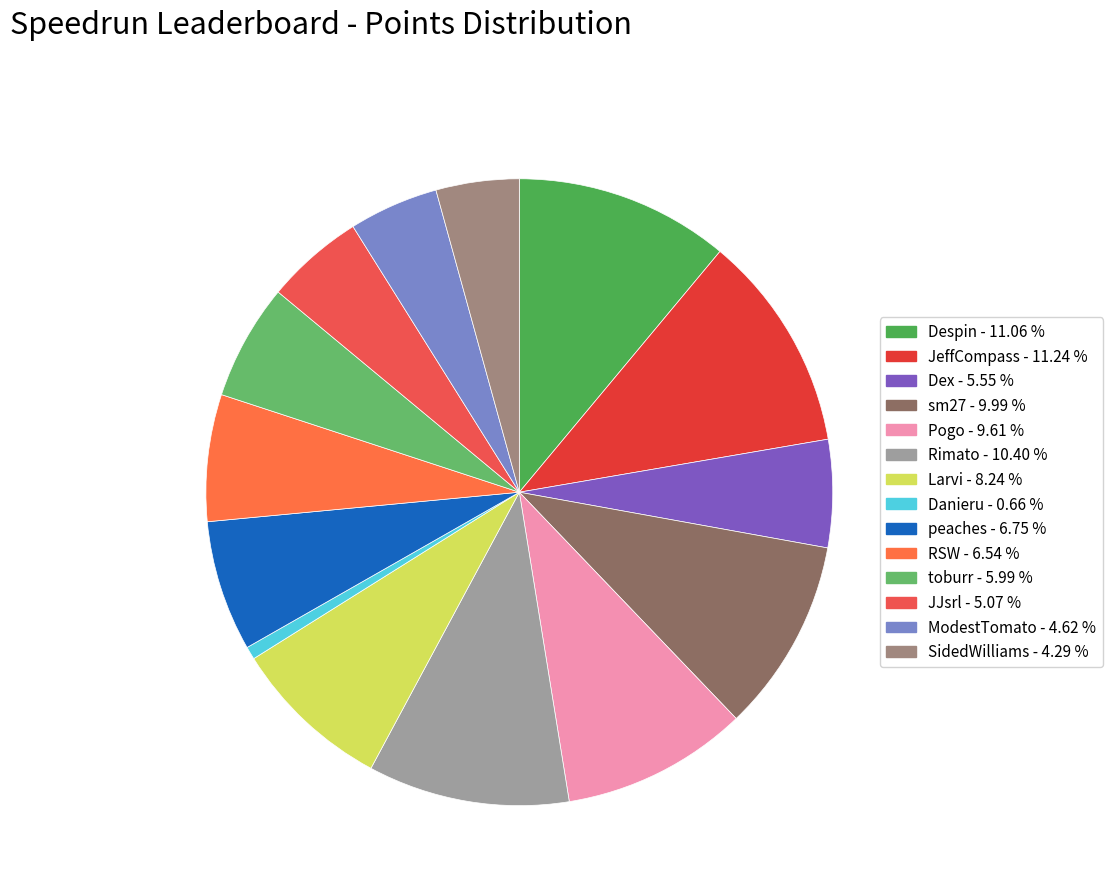

Rank the categories by value from highest to lowest.

JeffCompass, Despin, Rimato, sm27, Pogo, Larvi, peaches, RSW, toburr, Dex, JJsrl, ModestTomato, SidedWilliams, Danieru